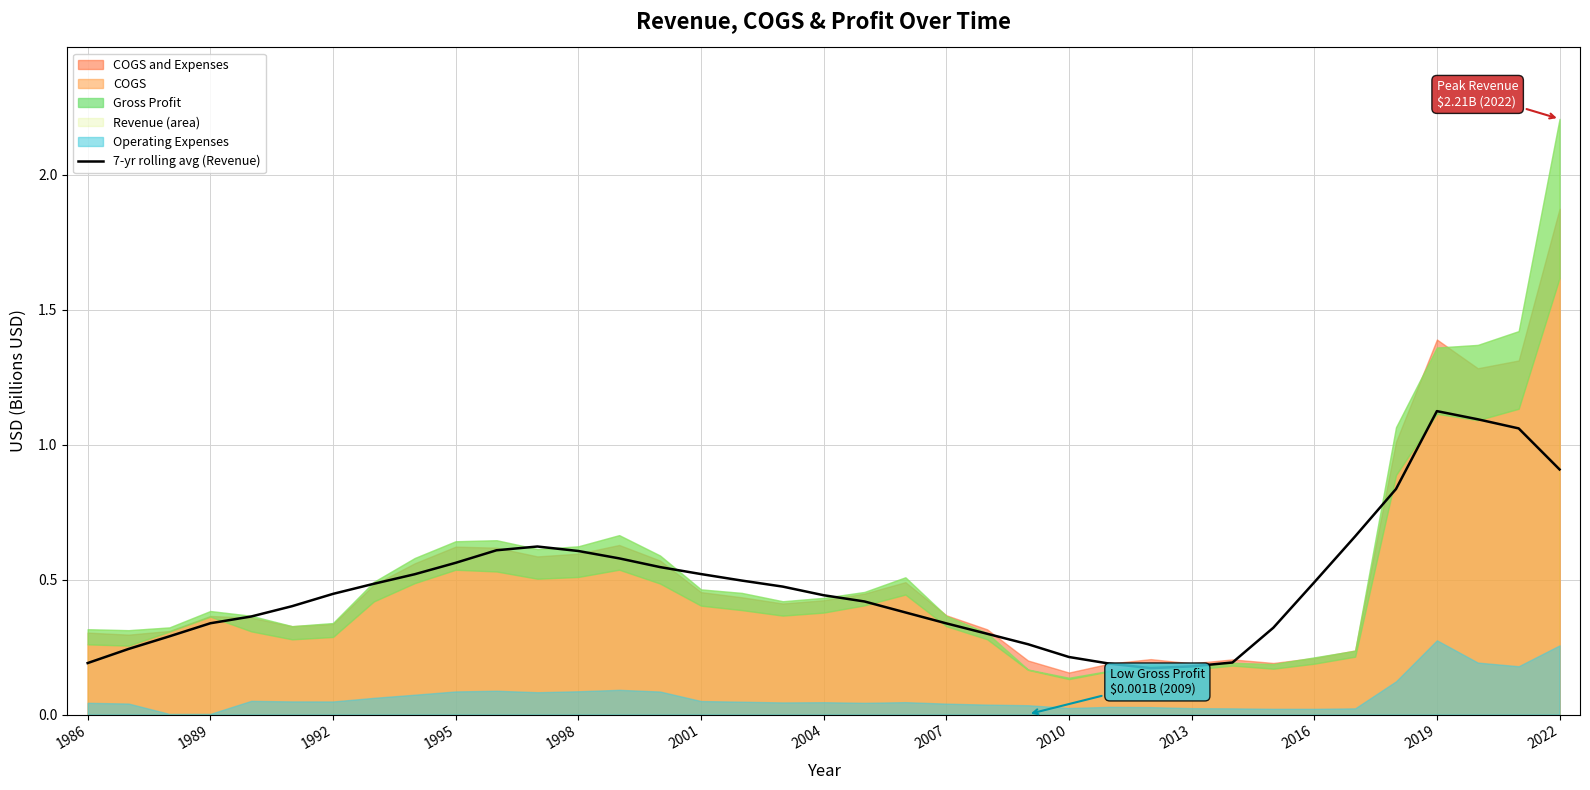

Reading right to left, what are all the values shown in this chart?

0.9	1.1	1.1	1.1	0.8	0.7	0.5	0.3	0.2	0.2	0.2	0.2	0.2	0.3	0.3	0.3	0.4	0.4	0.4	0.5	0.5	0.5	0.5	0.6	0.6	0.6	0.6	0.6	0.5	0.5	0.4	0.4	0.4	0.3	0.3	0.2	0.2